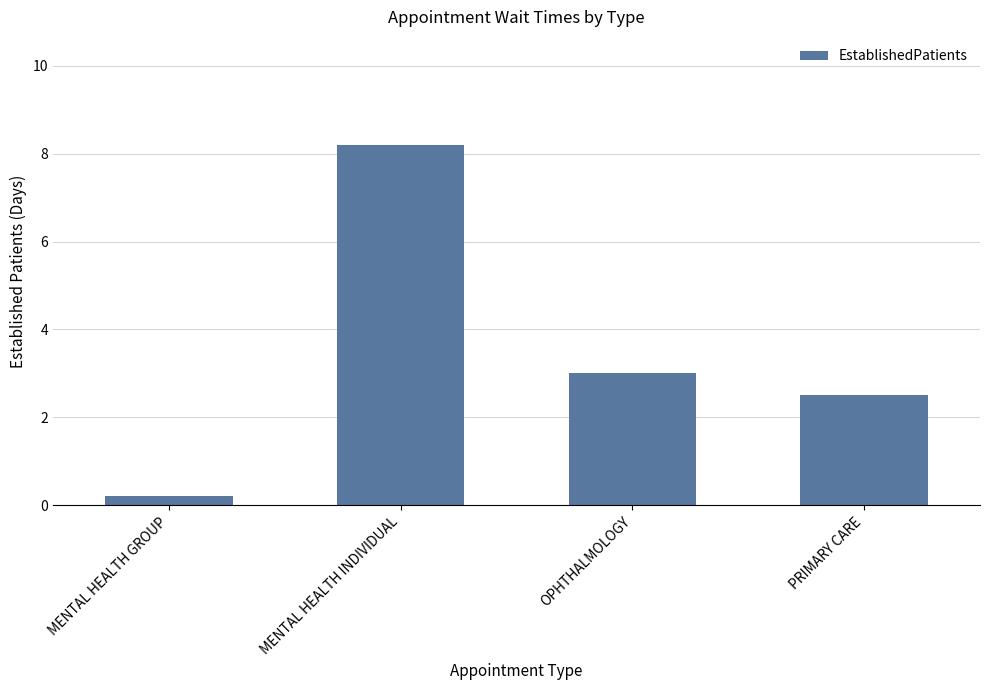

Which has a higher value, PRIMARY CARE or MENTAL HEALTH INDIVIDUAL?

MENTAL HEALTH INDIVIDUAL